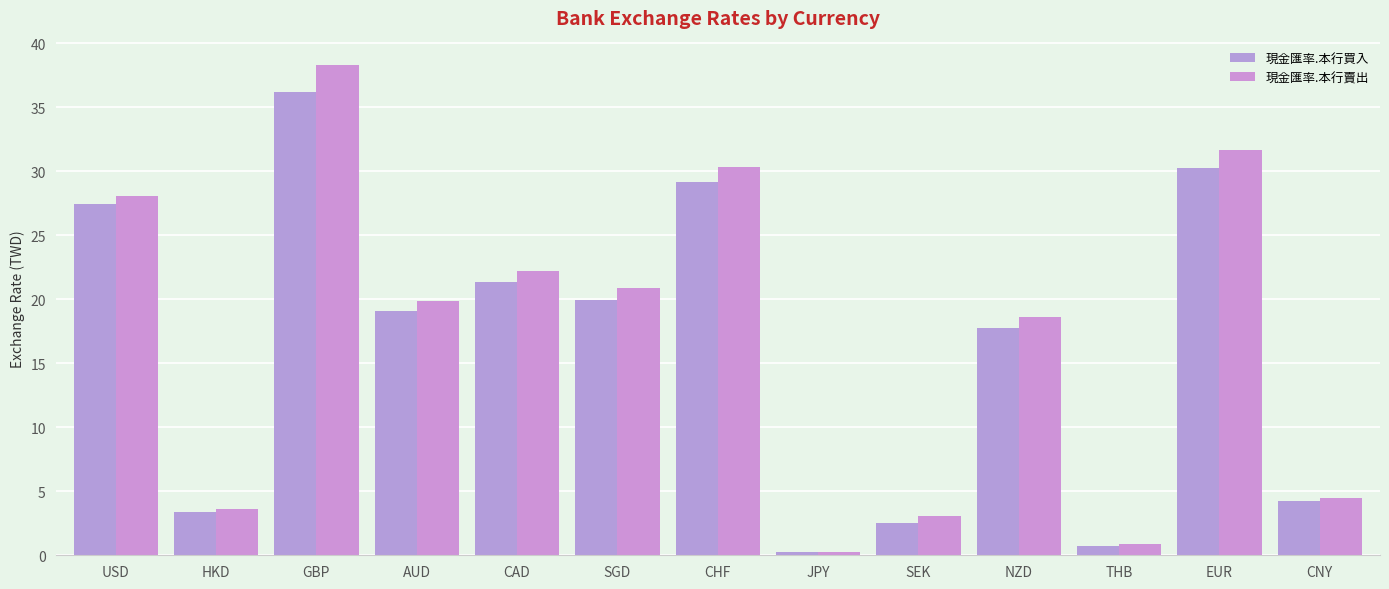

Rank the series by their maximum value, from highest to lowest.

現金匯率.本行賣出, 現金匯率.本行買入